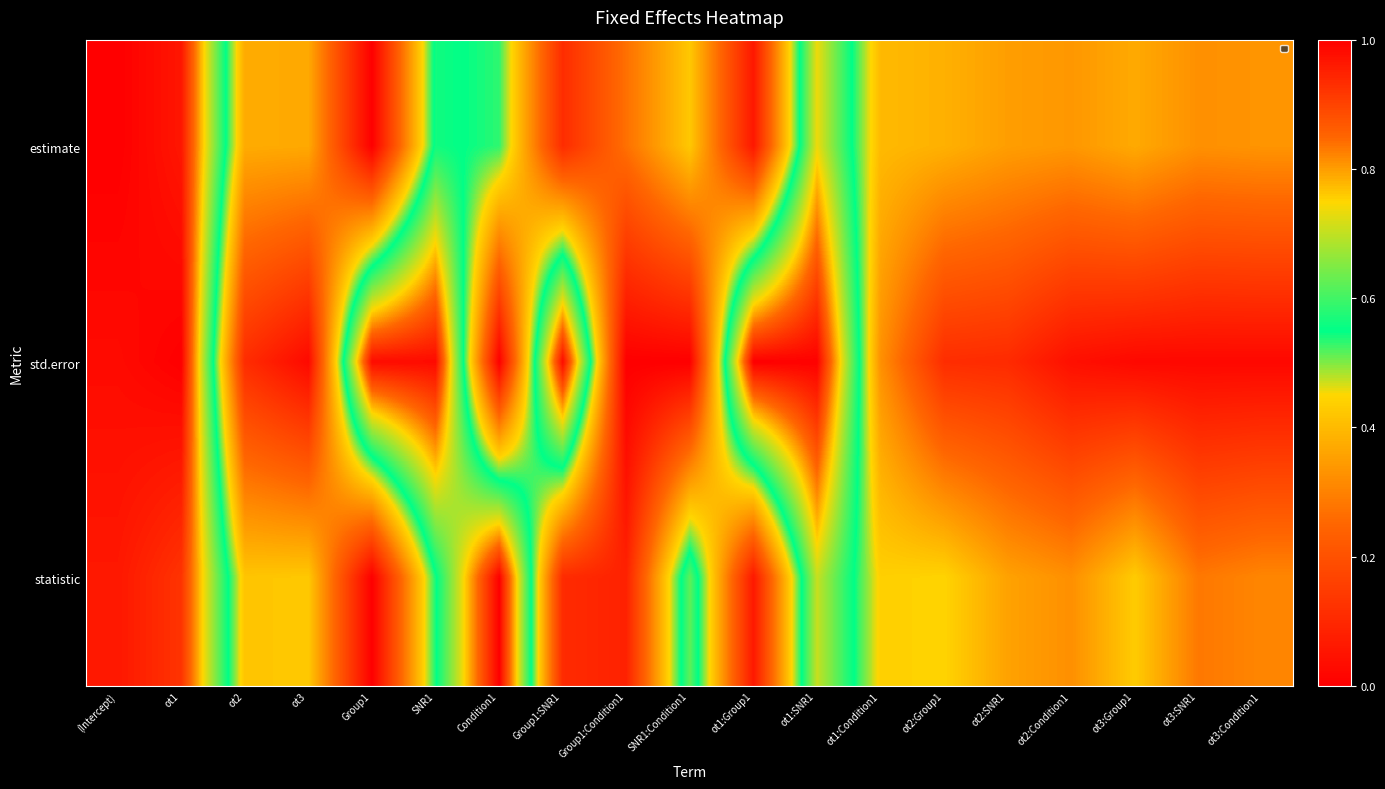

Reading left to right, what are all the values shown in this chart?

estimate: (Intercept)=1.0	ot1=1.0	ot2=0.4	ot3=0.4	Group1=0.0	SNR1=0.6	Condition1=0.5	Group1:SNR1=0.1	Group1:Condition1=0.3	SNR1:Condition1=0.4	ot1:Group1=0.1	ot1:SNR1=0.7	ot1:Condition1=0.4	ot2:Group1=0.4	ot2:SNR1=0.4	ot2:Condition1=0.3	ot3:Group1=0.4	ot3:SNR1=0.3	ot3:Condition1=0.3
std.error: (Intercept)=1.0	ot1=1.0	ot2=0.1	ot3=0.0	Group1=1.0	SNR1=1.0	Condition1=0.0	Group1:SNR1=1.0	Group1:Condition1=0.0	SNR1:Condition1=0.0	ot1:Group1=1.0	ot1:SNR1=1.0	ot1:Condition1=0.3	ot2:Group1=0.1	ot2:SNR1=0.1	ot2:Condition1=0.0	ot3:Group1=0.0	ot3:SNR1=0.0	ot3:Condition1=0.0
statistic: (Intercept)=1.0	ot1=0.9	ot2=0.4	ot3=0.4	Group1=0.0	SNR1=0.5	Condition1=1.0	Group1:SNR1=0.1	Group1:Condition1=0.1	SNR1:Condition1=0.6	ot1:Group1=0.1	ot1:SNR1=0.7	ot1:Condition1=0.4	ot2:Group1=0.4	ot2:SNR1=0.4	ot2:Condition1=0.3	ot3:Group1=0.4	ot3:SNR1=0.3	ot3:Condition1=0.3